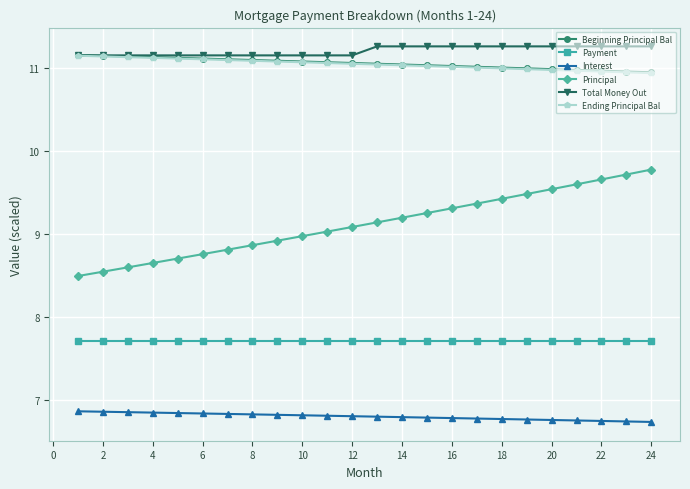

Which series ends up on top after the final intersection of Total Money Out and Beginning Principal Bal?

Total Money Out